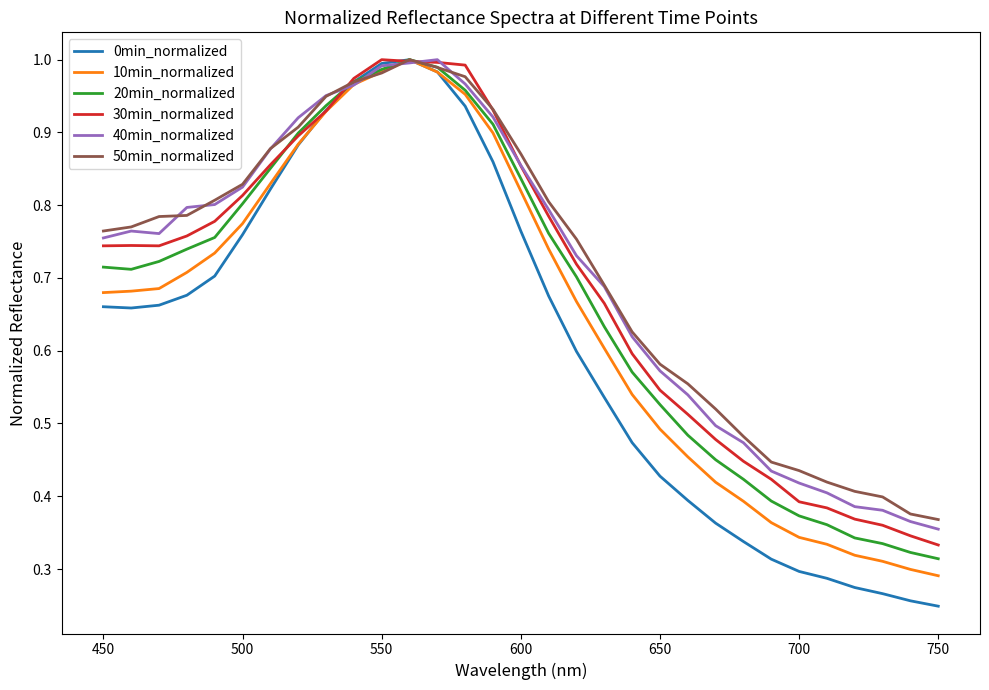

Which series has the widest spread of values?

0min_normalized